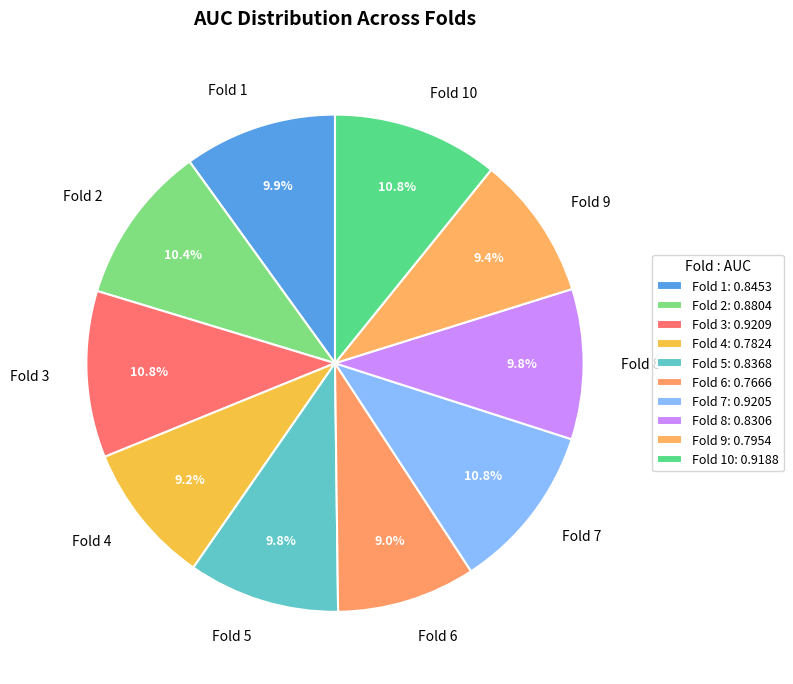

Combined, do Fold 7 and Fold 9 account for over 50%?

No